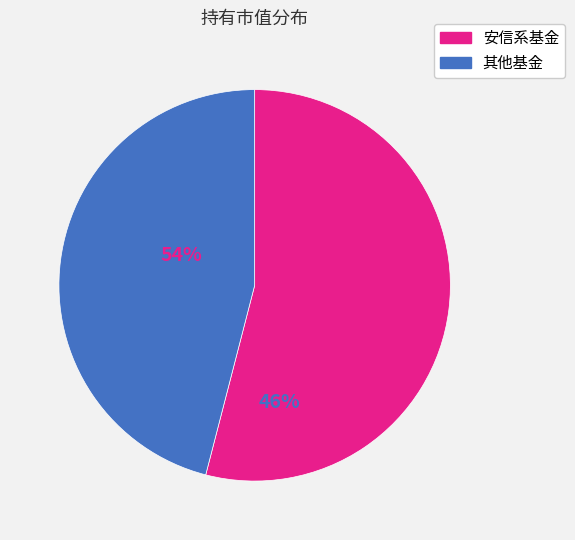

Does any single category account for the majority?

Yes